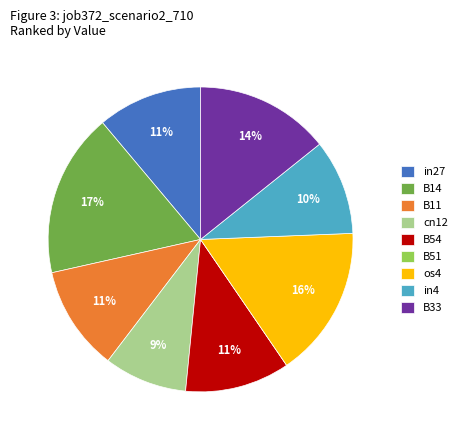

To the nearest percent, what percentage of the pie is cn12?

9%